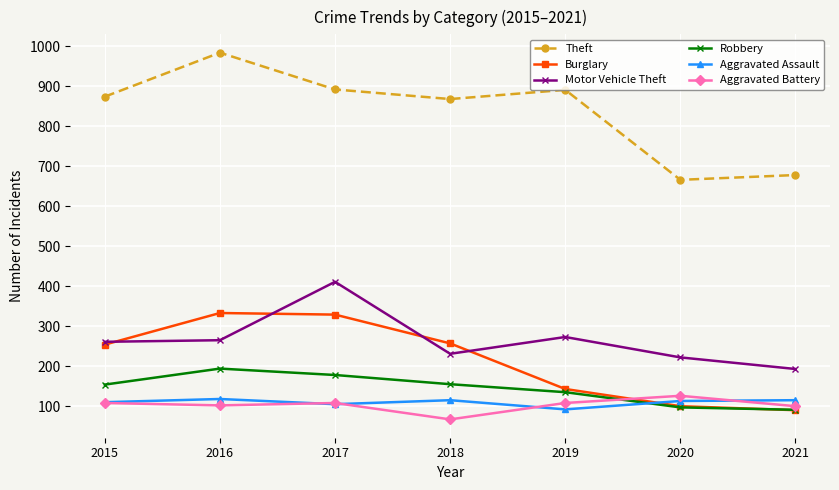

What is the average value of the Robbery series?

143